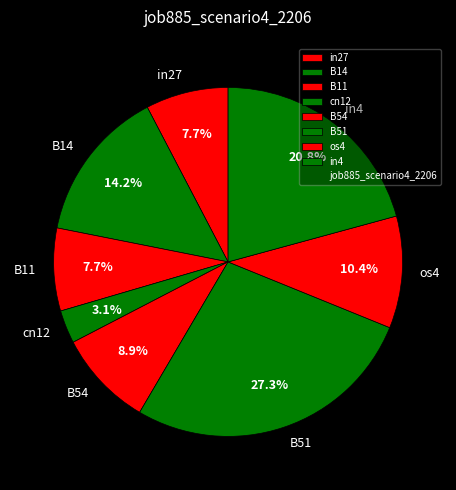

Count the number of slices in the pie.

8